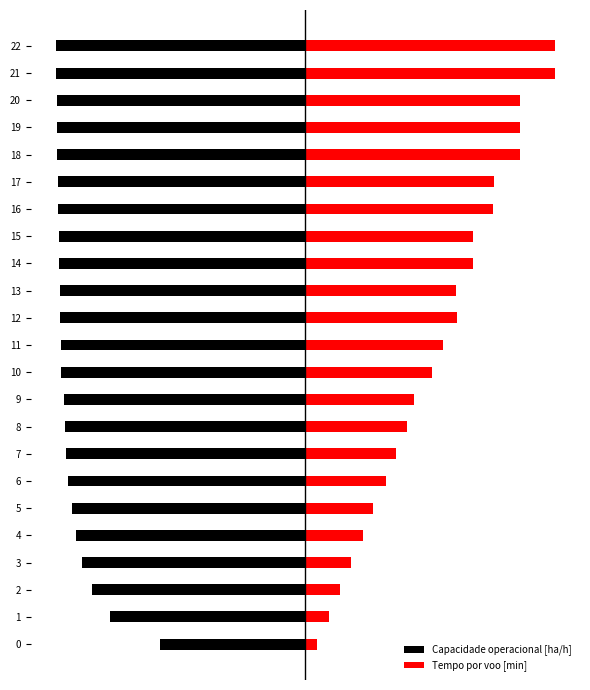

Does the chart contain stacked bars?

No